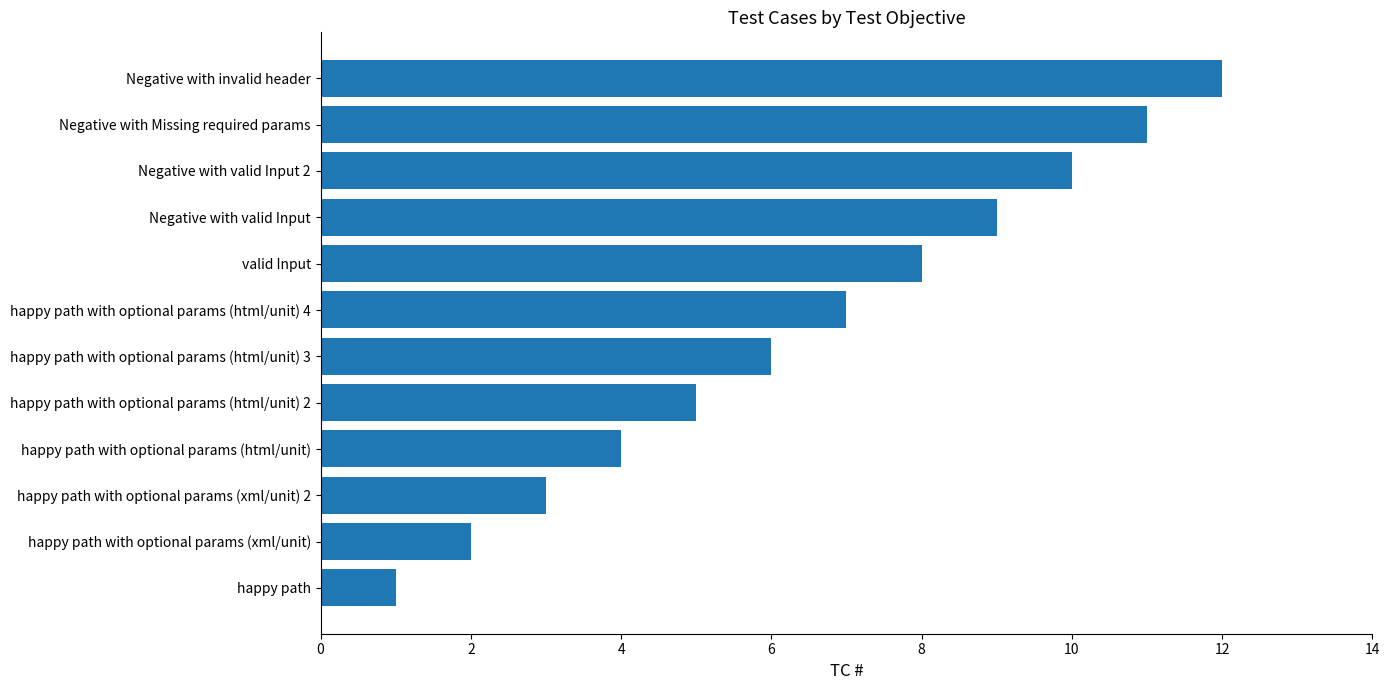

Read the value at Negative with valid Input.

9